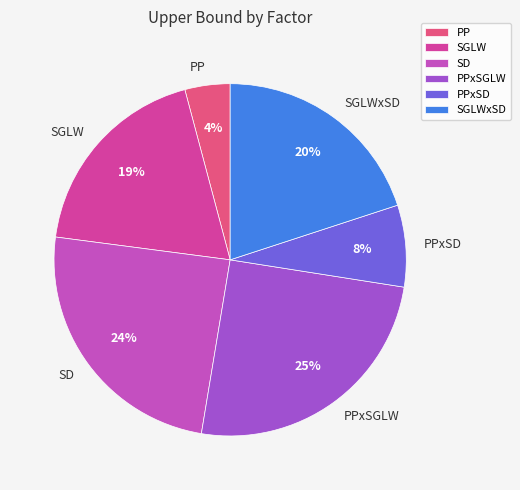

To the nearest percent, what percentage of the pie is PPxSD?

8%